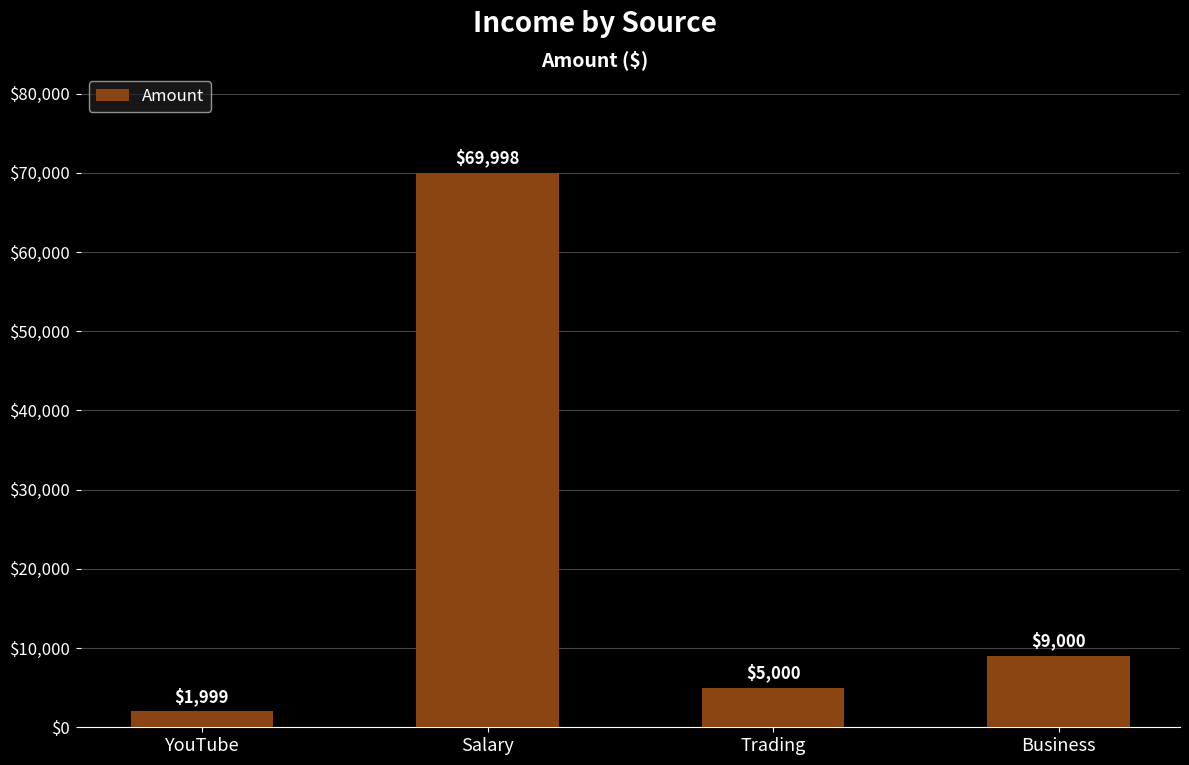

Are the bars horizontal?

No